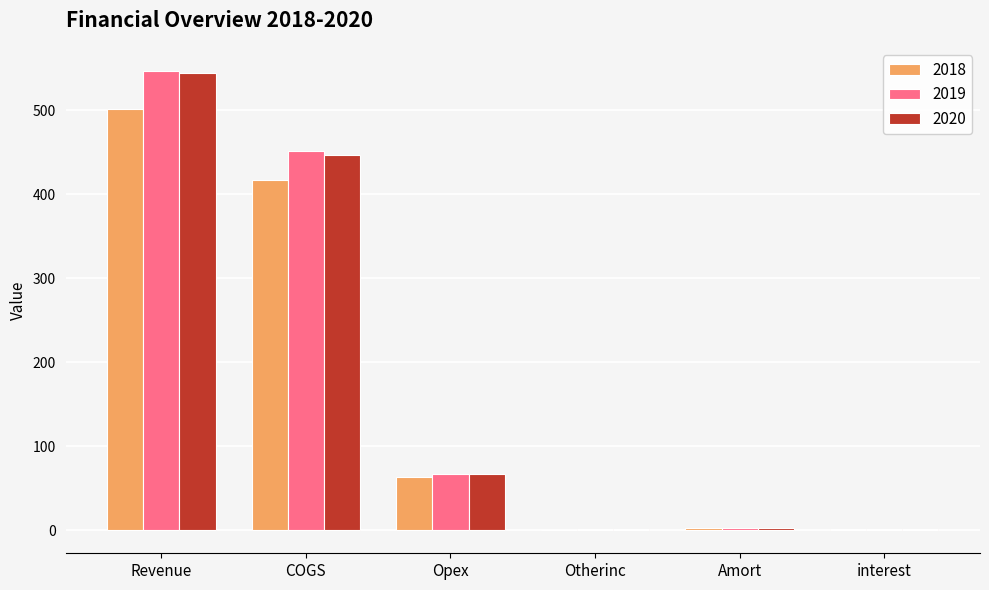

What is the sum of the 2019 values at Opex and COGS?

519.0